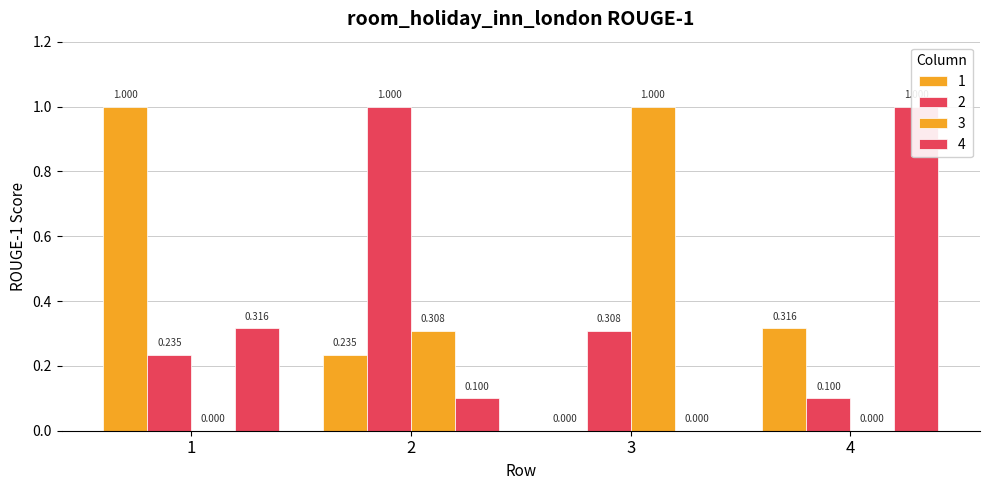

Are the bars horizontal?

No